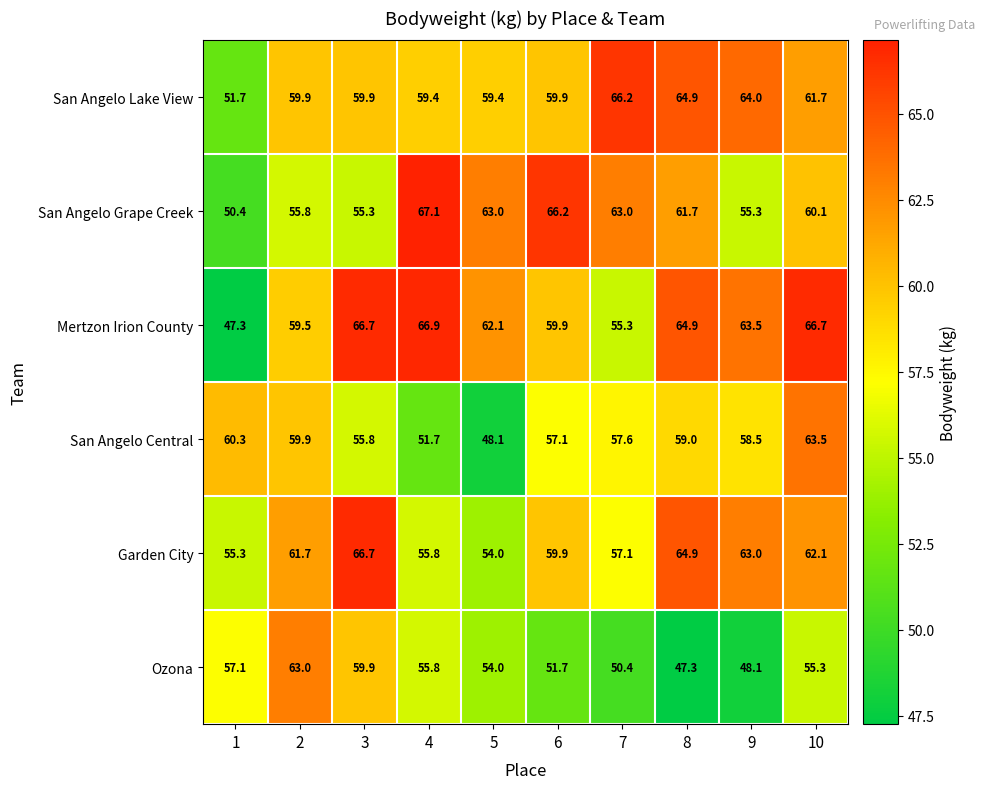

How many categories are shown in the chart?

10